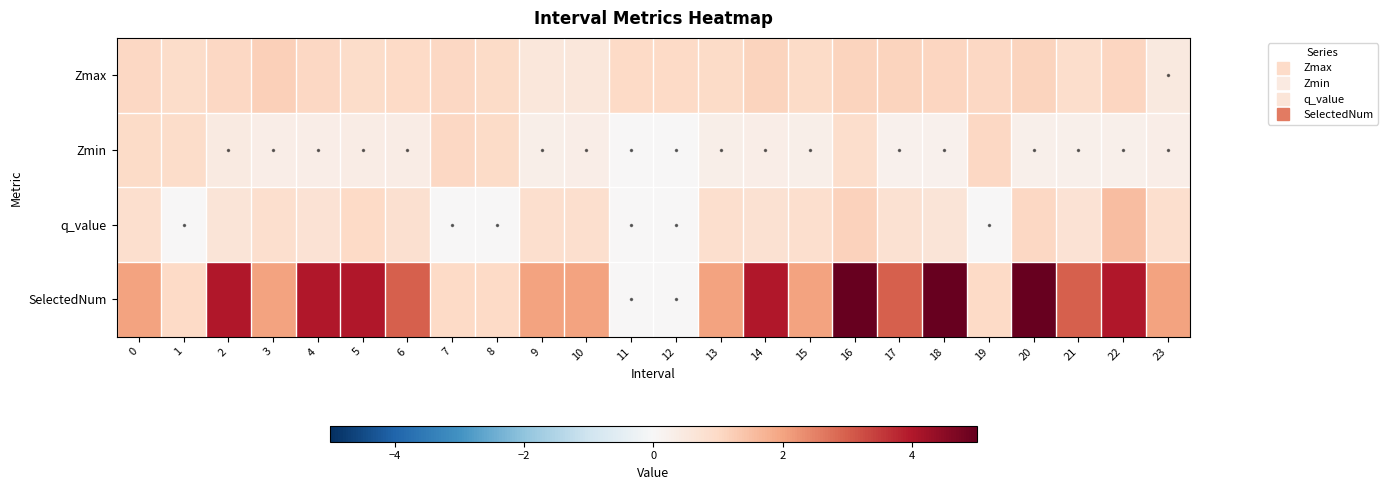

Which series has the largest range (max minus min)?

row_3